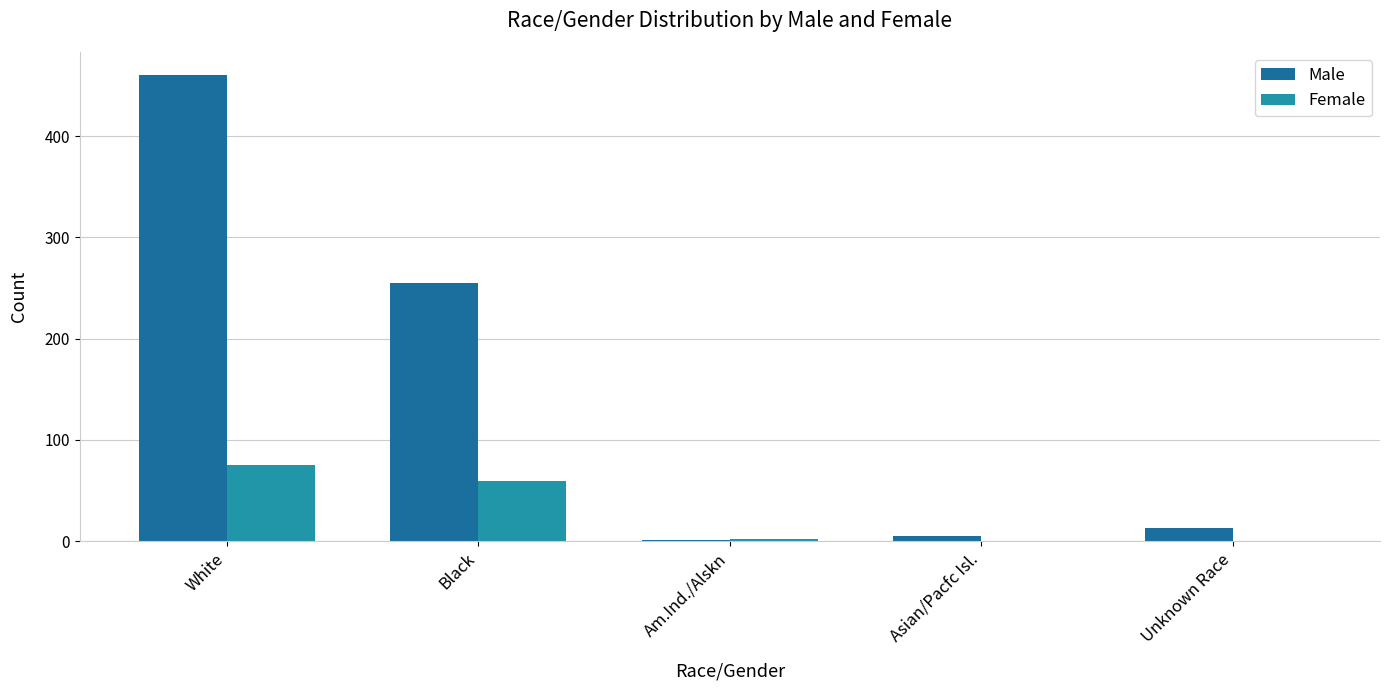

Are the bars grouped side by side (vs. stacked)?

Yes